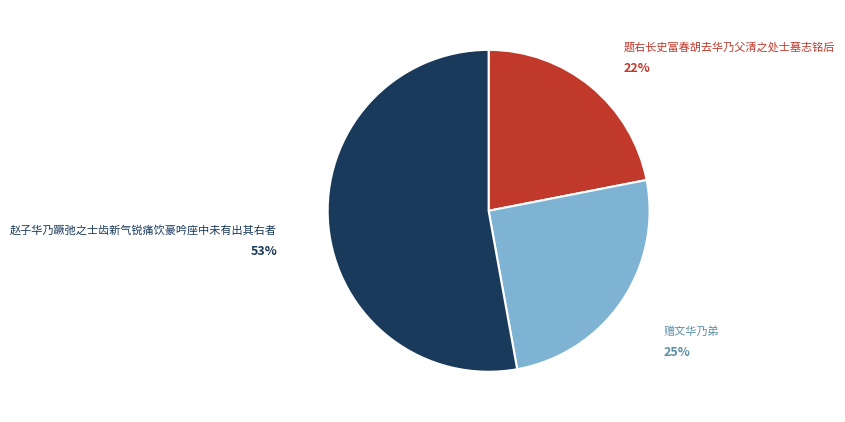

To the nearest percent, what is the difference between the largest and smallest slice percentages?

31%